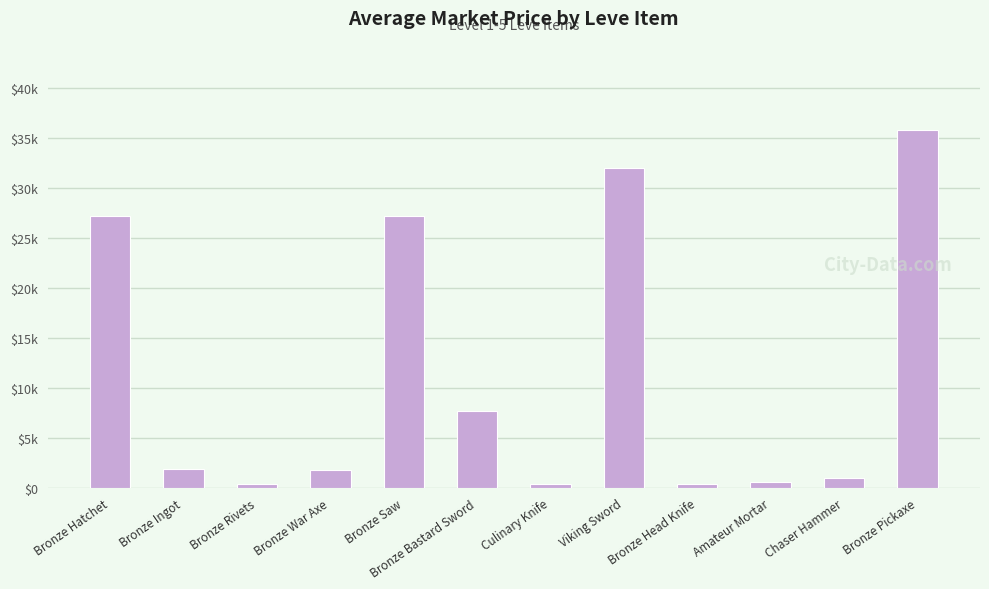

Are the bars horizontal?

No